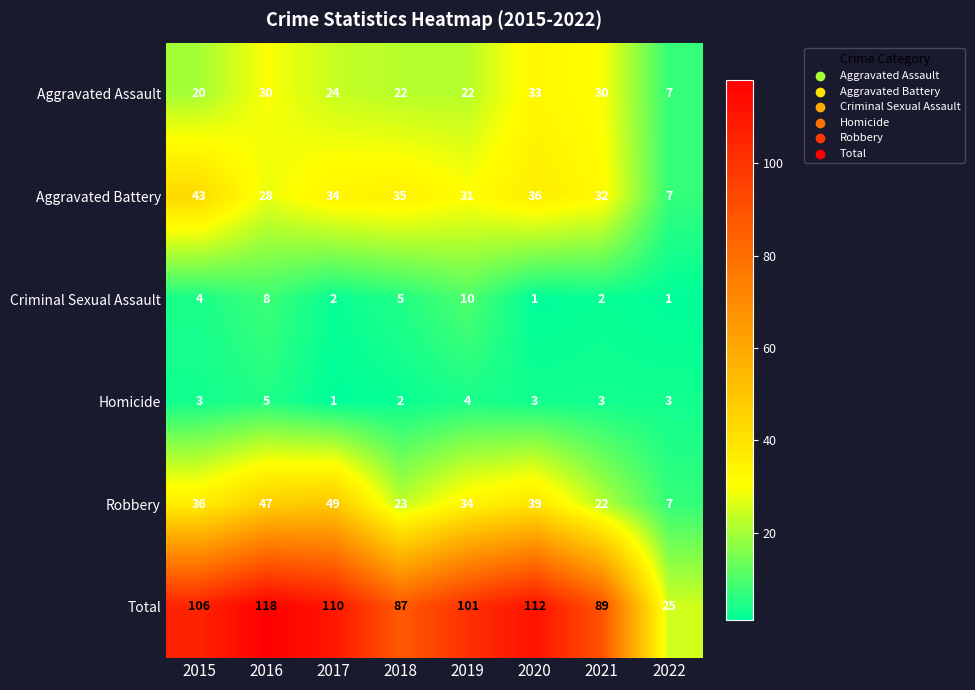

What is the maximum value shown in the chart?

118